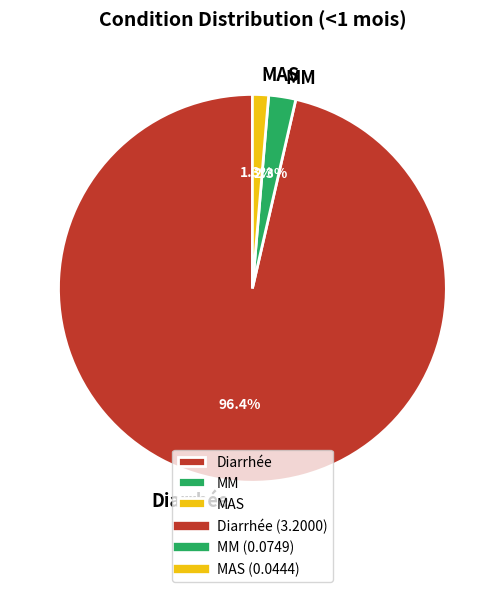

Which slice is the largest?

Diarrhée